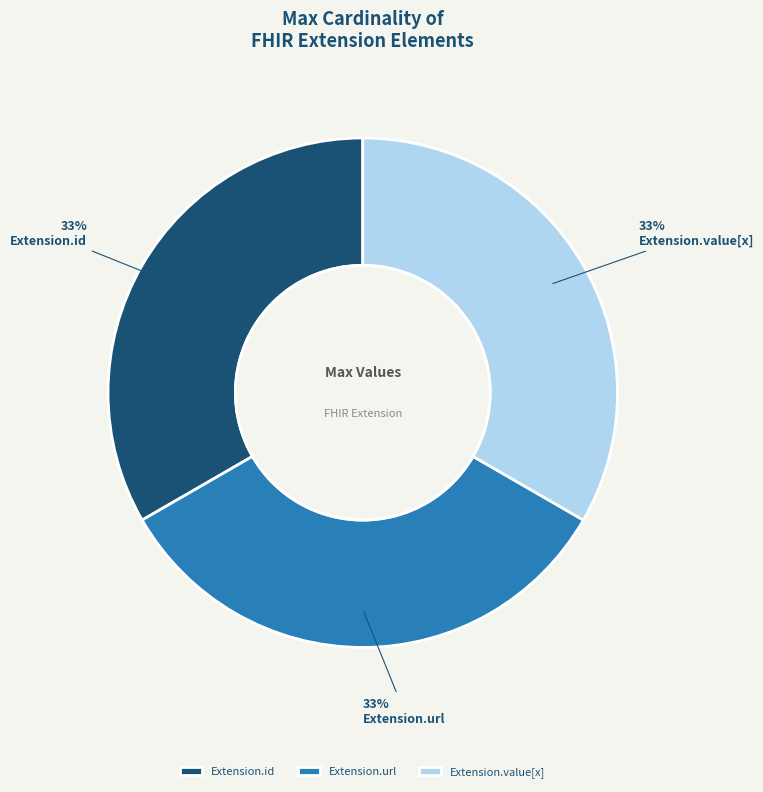

What is the ratio of the value at Extension.id to the value at Extension.url?

1.0